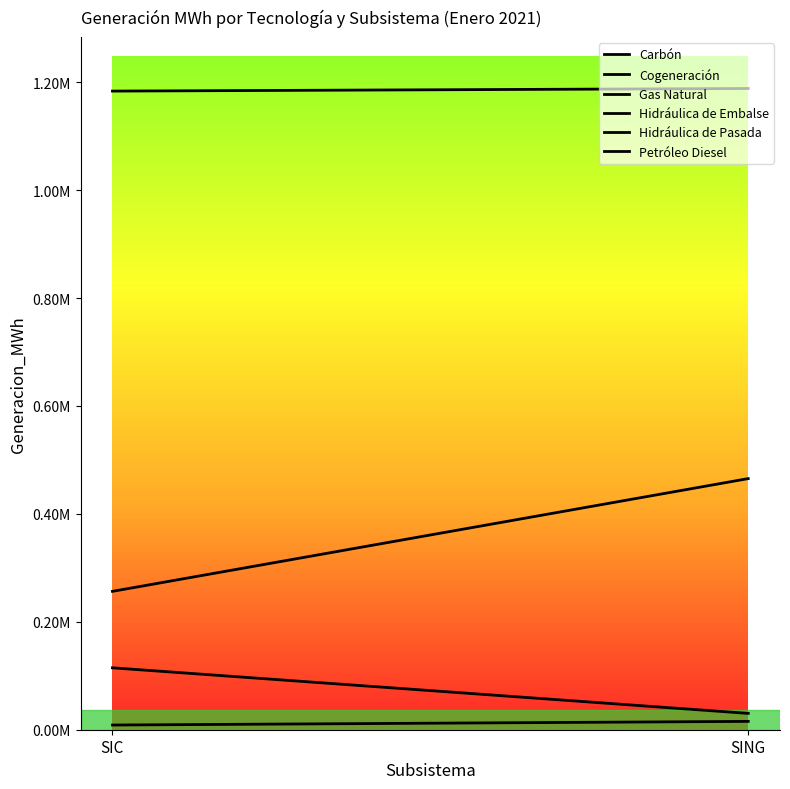

What is the sum of all Petróleo Diesel values?

145018.8